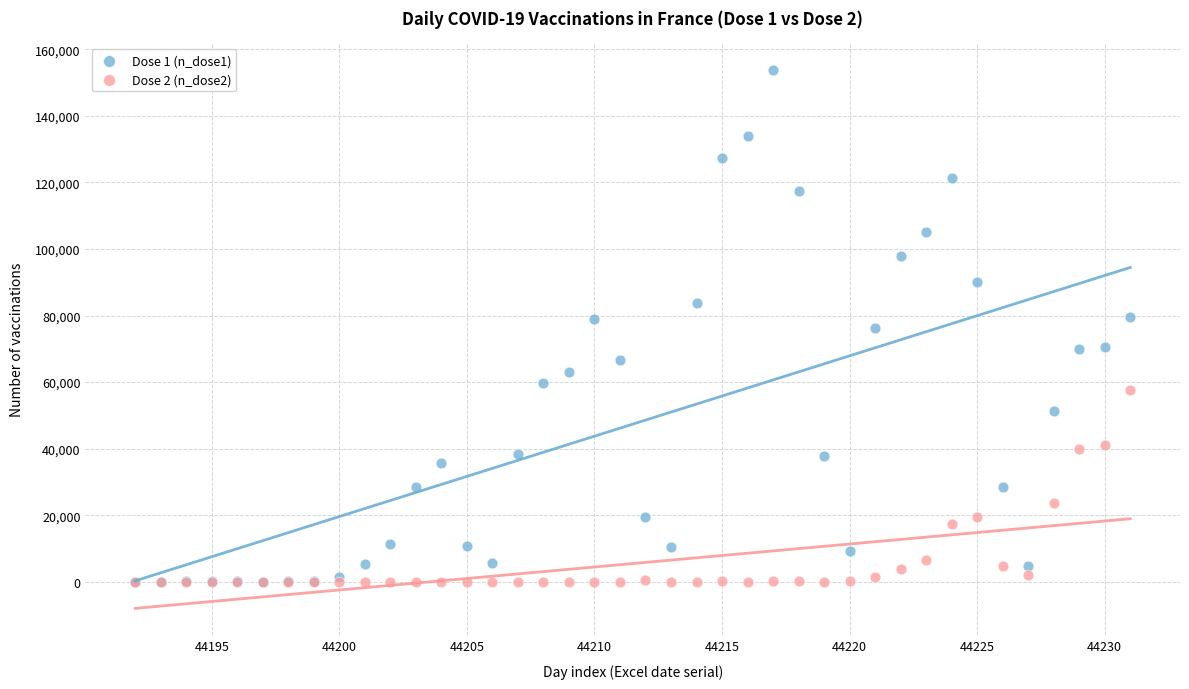

What are all the series names shown in the legend?

Dose 1 (n_dose1), Dose 2 (n_dose2)